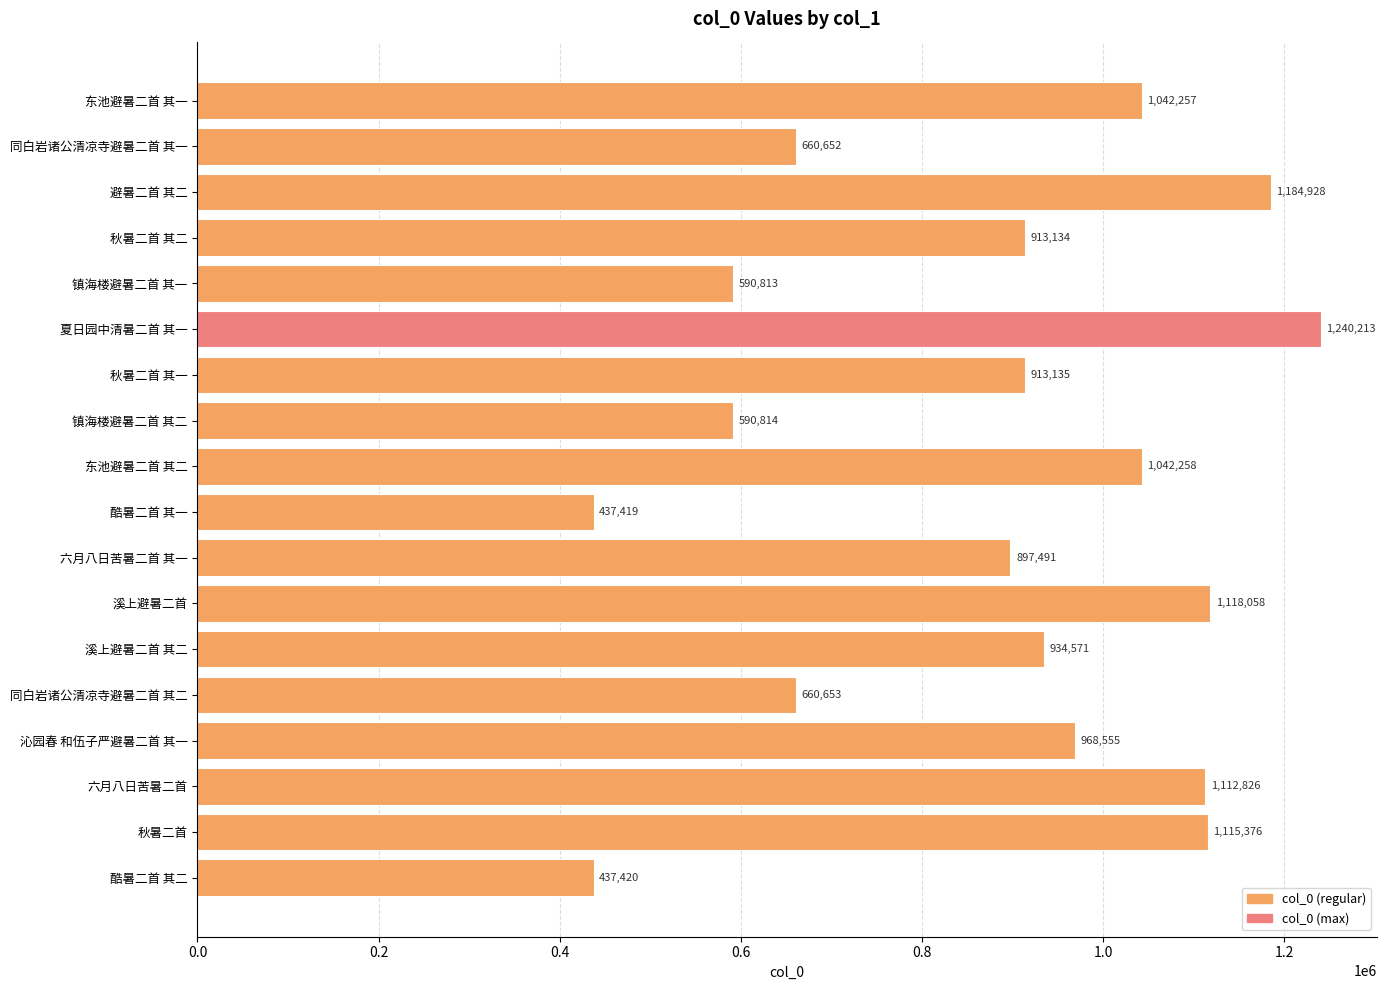

Is it true that the value at 酷暑二首 其二 is 208264?

False